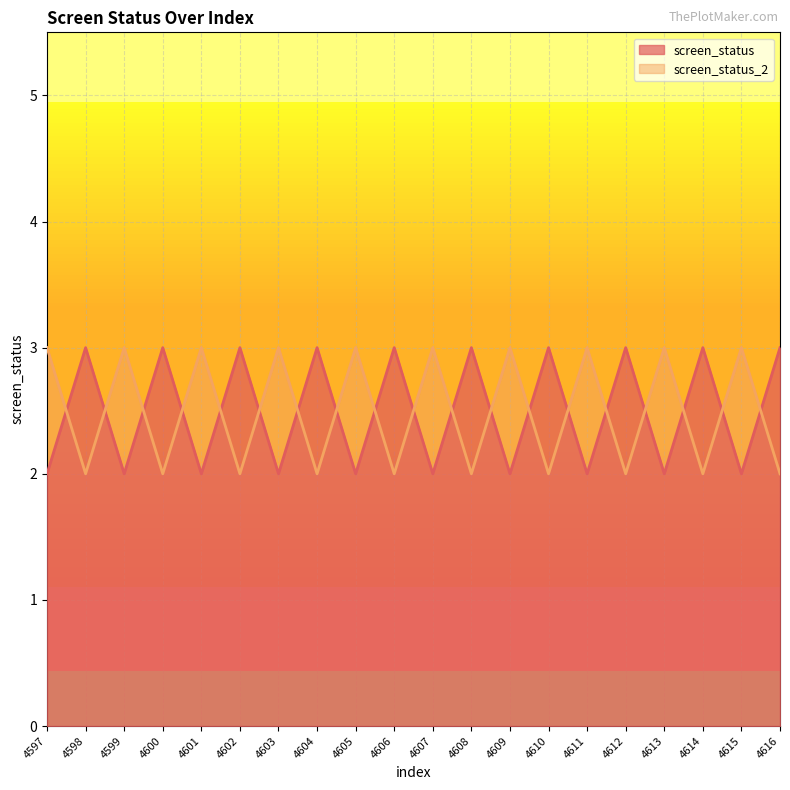

Which has a higher value, 4606 or 4608?

4606